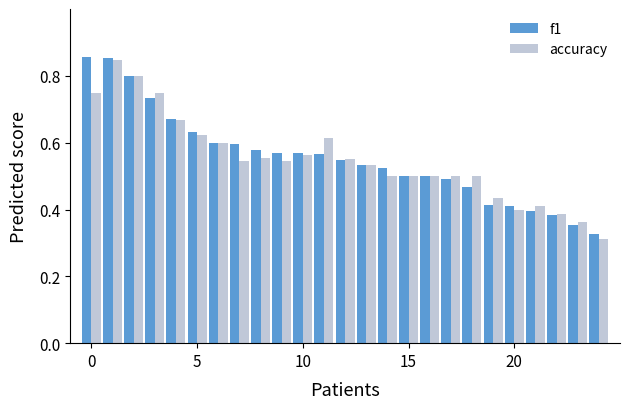

Count the number of categories in the chart.

25